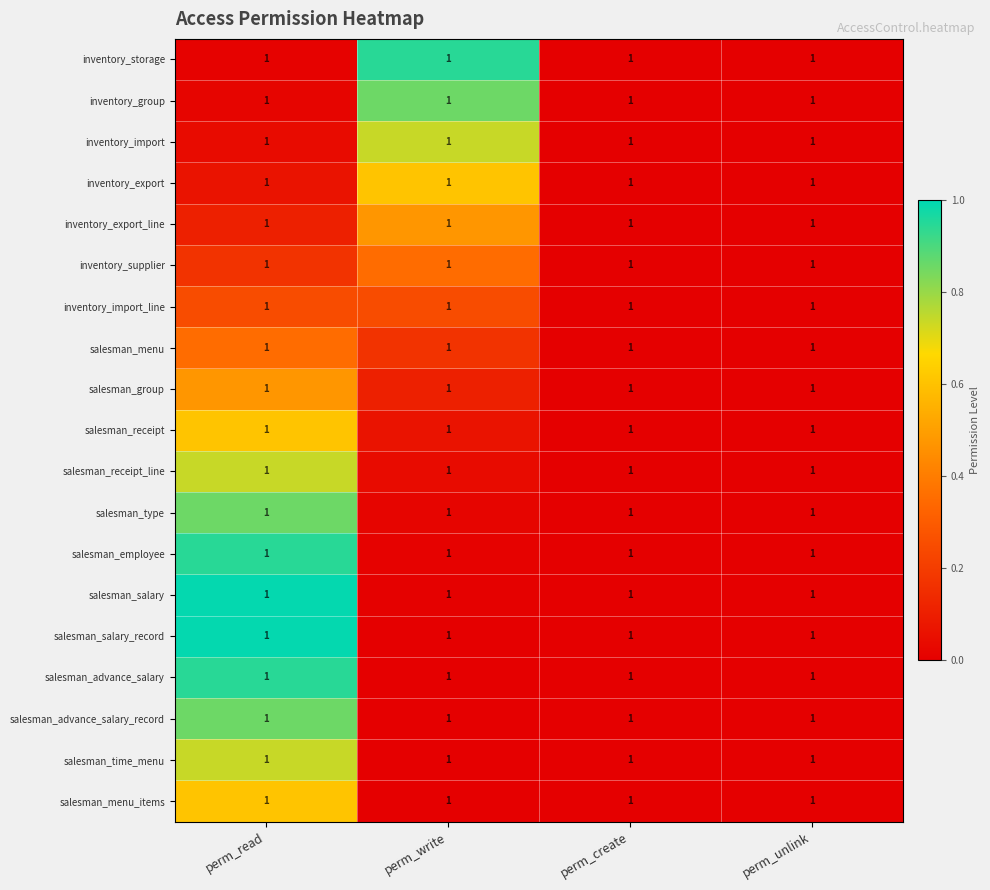

Between perm_write and perm_create, which is larger?

perm_write